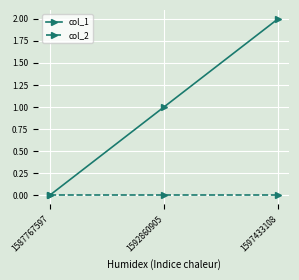

At 1597433108, list the series in order from smallest to largest.

col_2, col_1